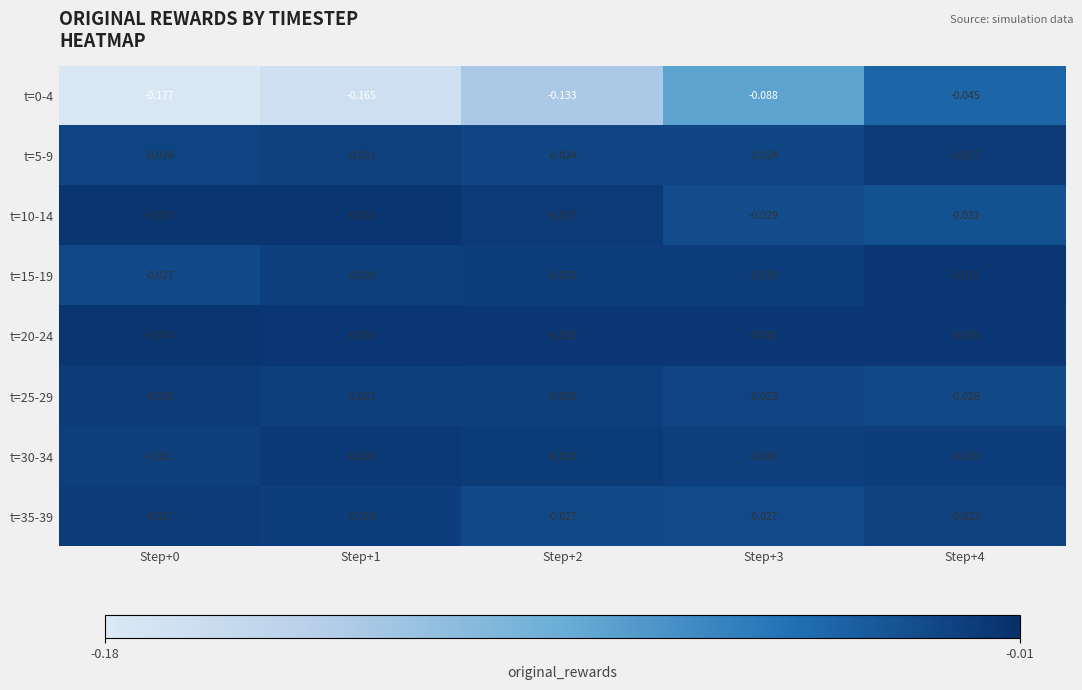

Is the value of t=35-39 at Step+3 greater than the value of t=0-4 at Step+3?

Yes